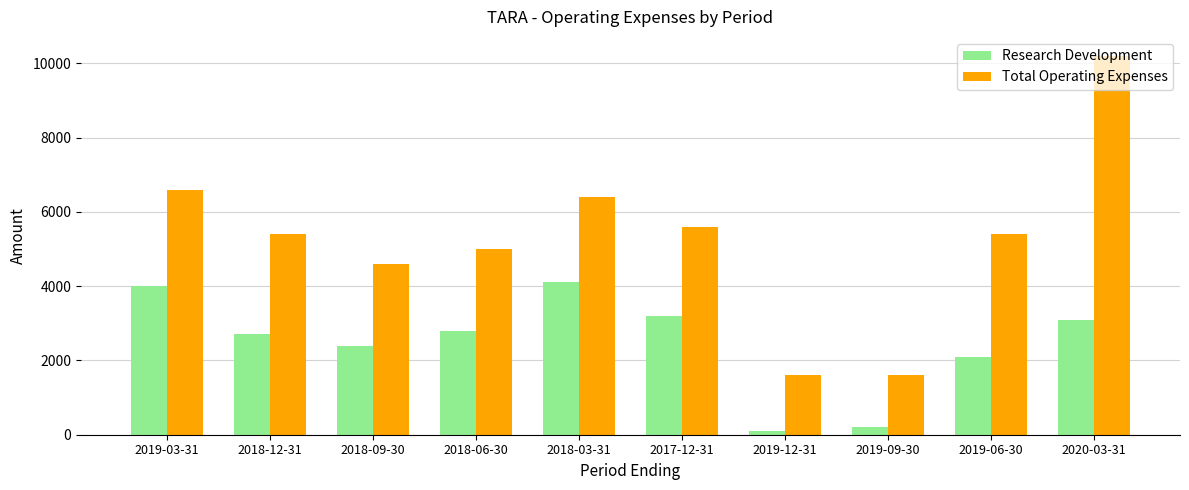

The value of Total Operating Expenses at 2019-09-30 is 1600. True or false?

True